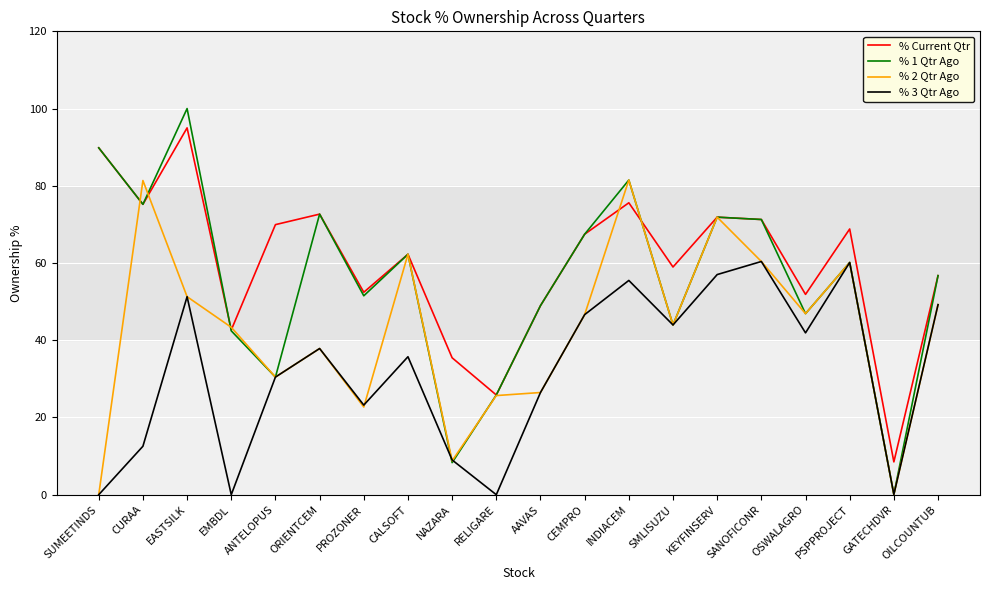

In % Current Qtr, how many points are higher than both neighbors (excluding endpoints)?

6